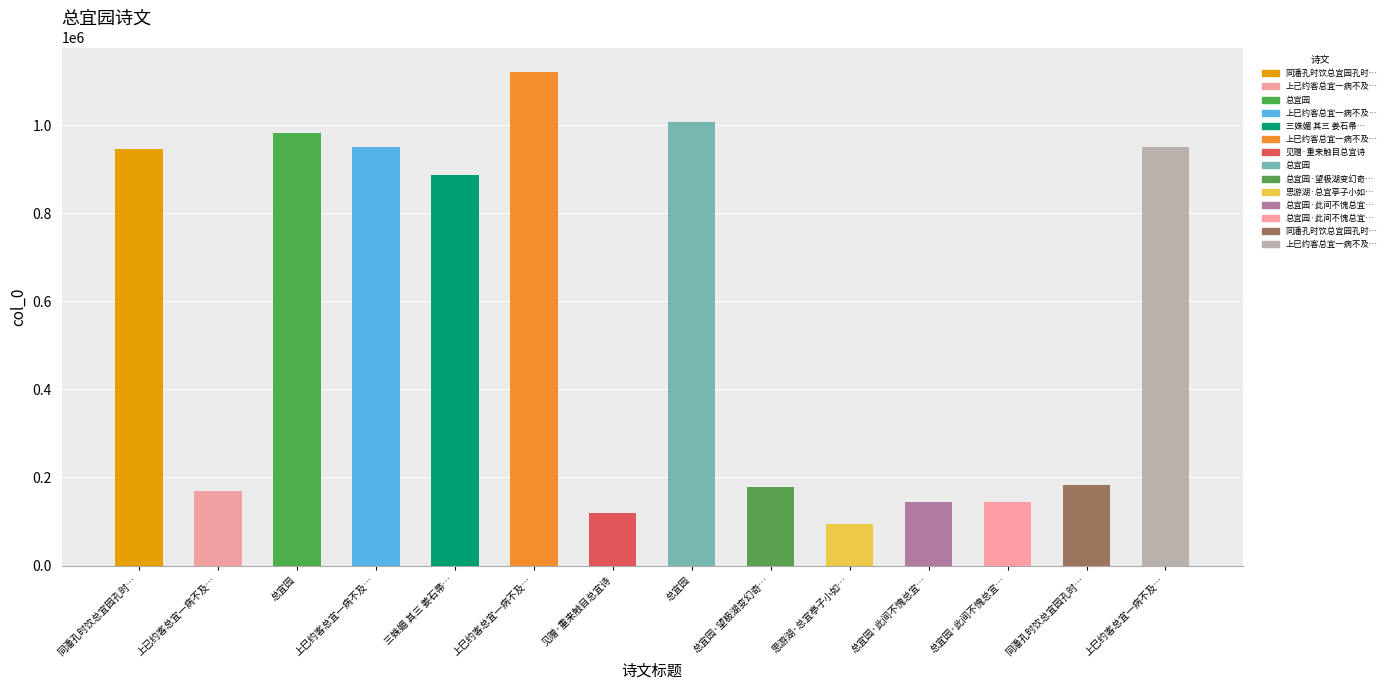

How many data points are less than 887434?

7